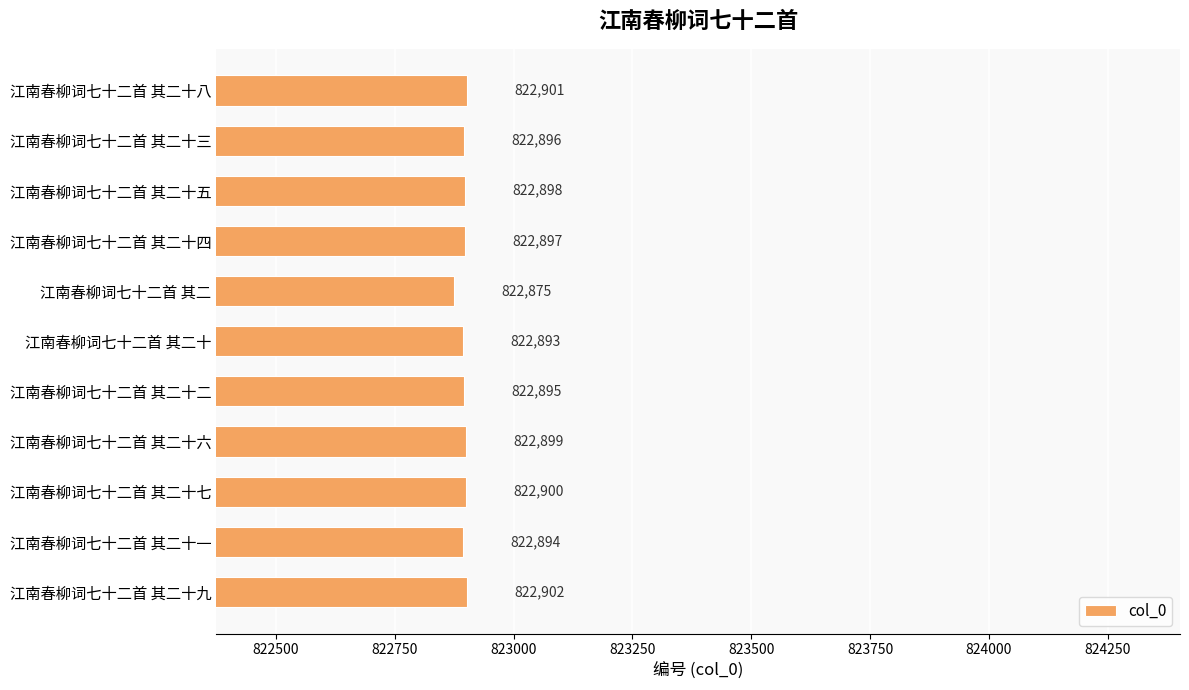

Are the bars horizontal?

Yes